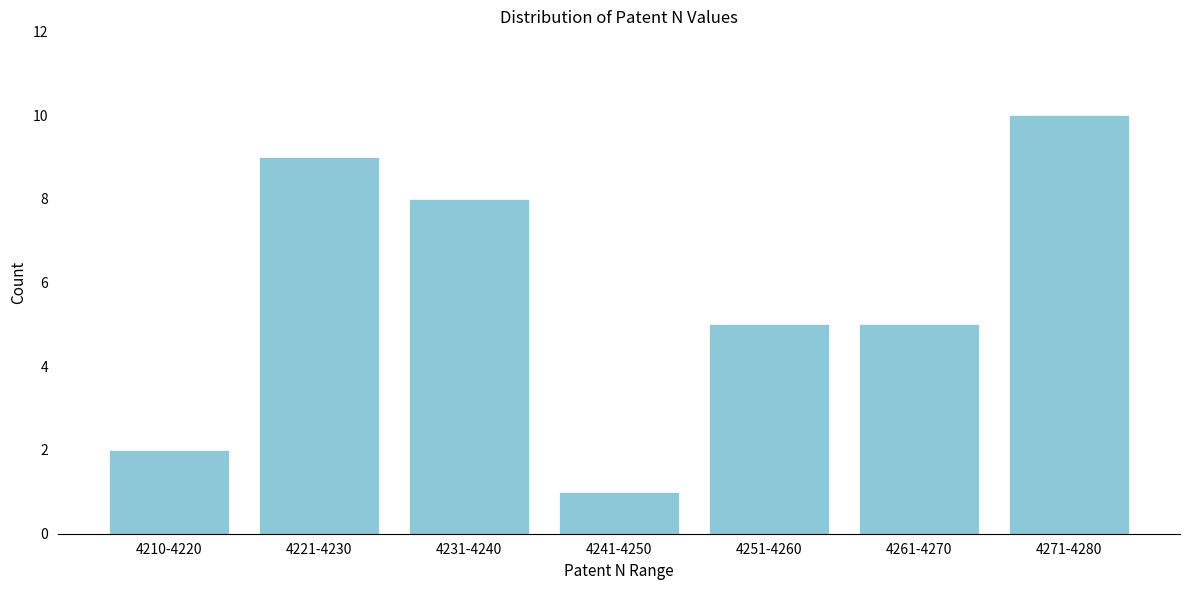

Reading right to left, extract all data points from this chart.

4271-4280=10	4261-4270=5	4251-4260=5	4241-4250=1	4231-4240=8	4221-4230=9	4210-4220=2